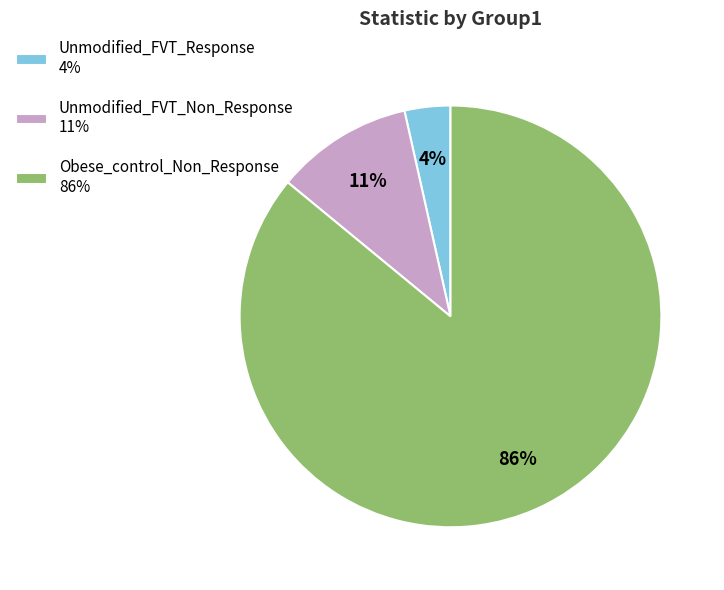

What percentage is the Unmodified_FVT_Non_Response slice, to the nearest percent?

11%